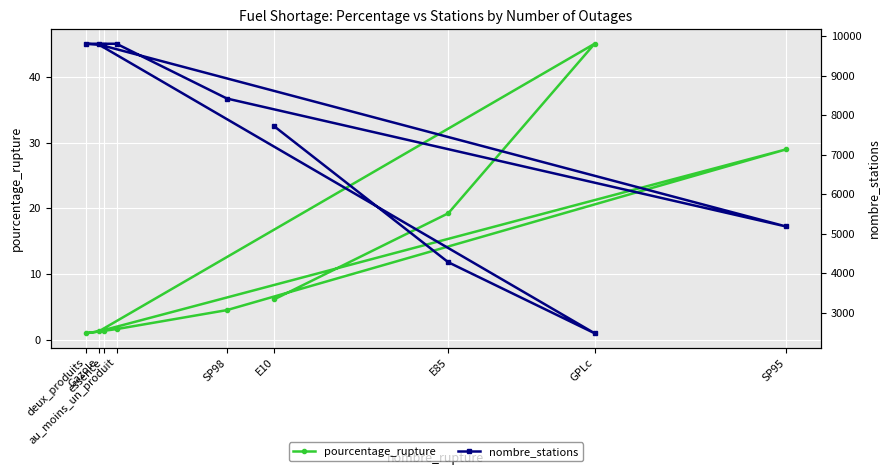

List the labels in order of nombre_stations value, largest first.

au_moins_un_produit, deux_produits, Gazole, essence, SP98, E10, SP95, E85, GPLc